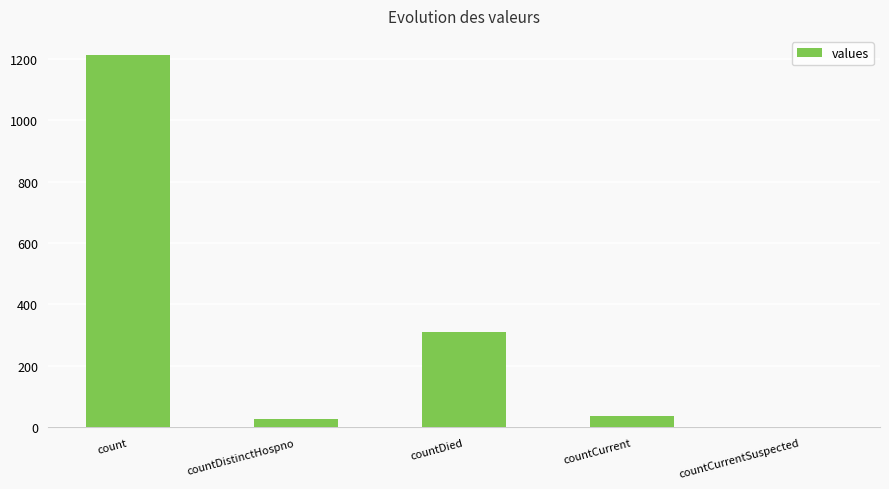

How many distinct data groups are displayed?

1